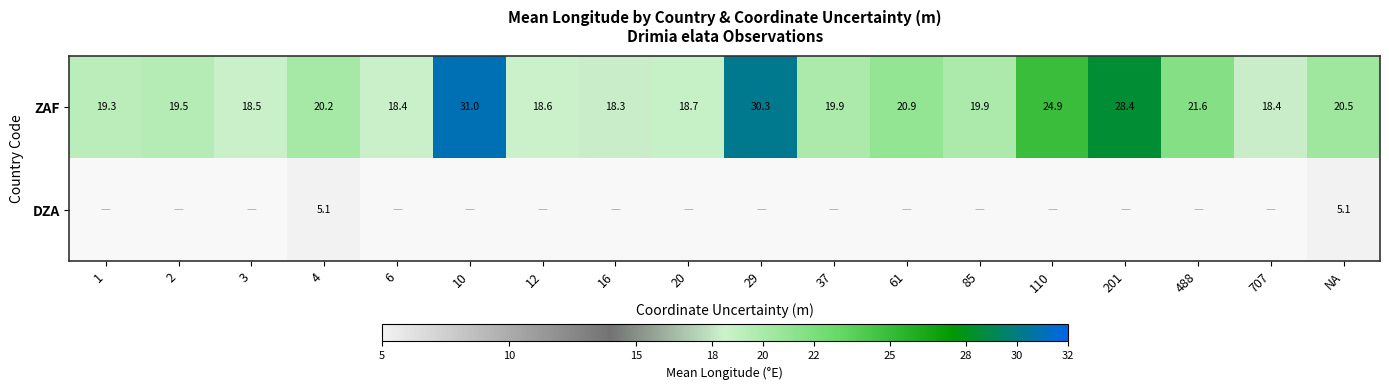

At NA, list the series in order from smallest to largest.

DZA, ZAF